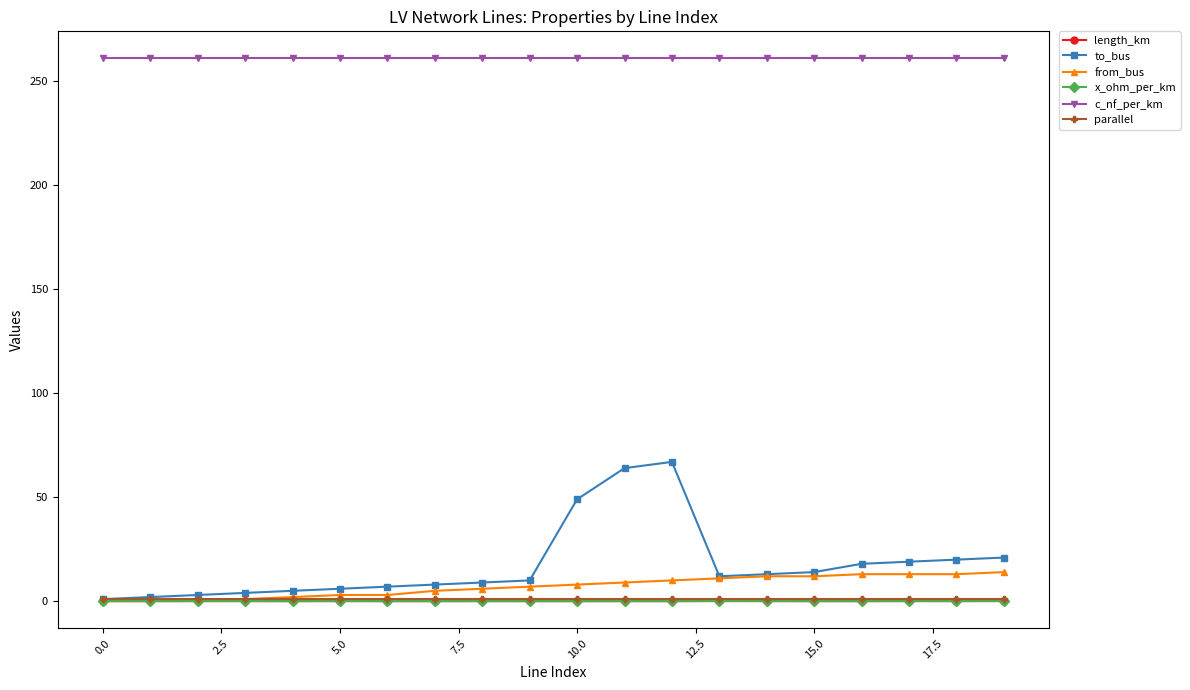

True or false: to_bus has more than 0 interior local peaks.

True